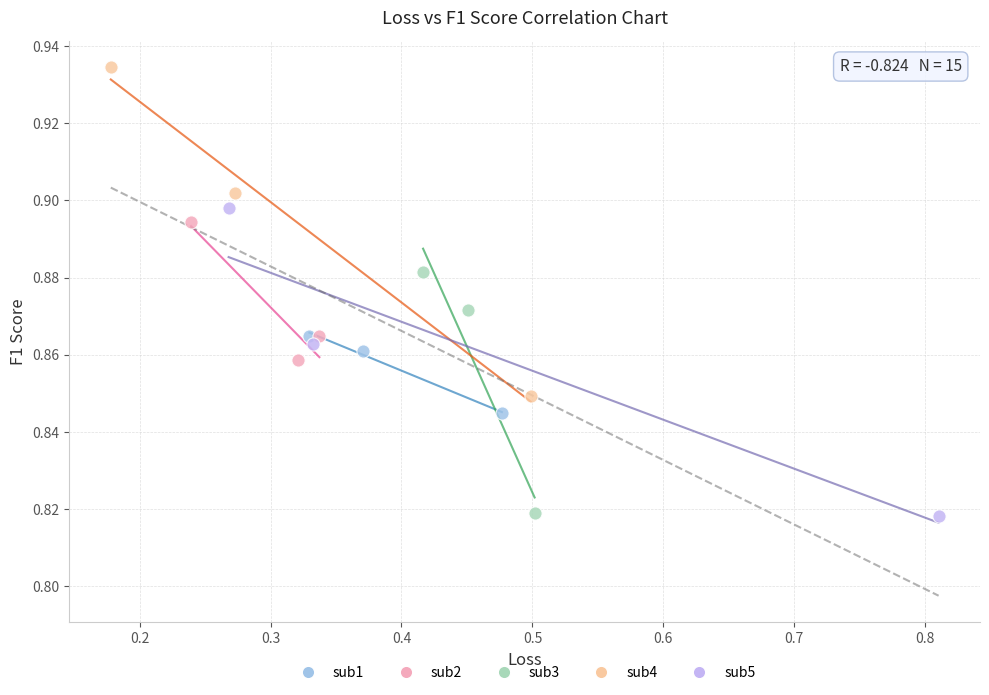

Which series contains the highest Y value?

sub4